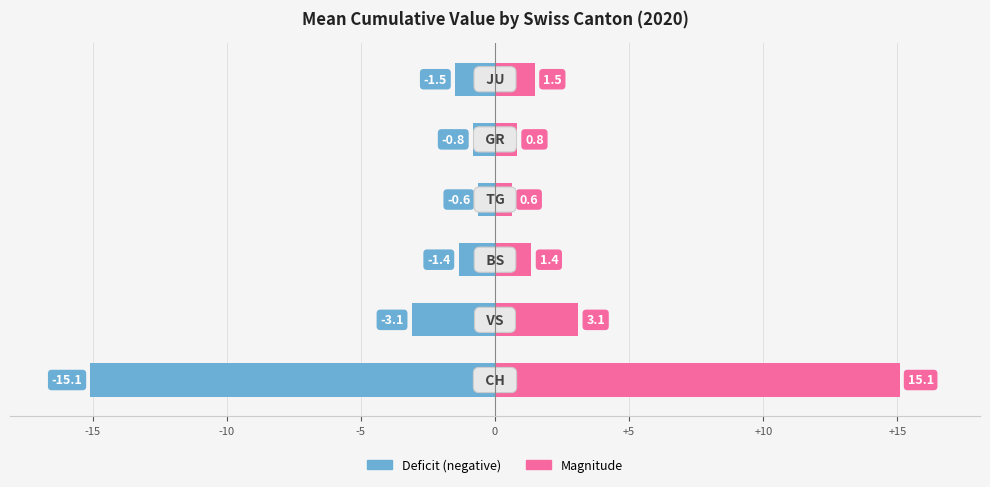

Are the bars horizontal?

Yes